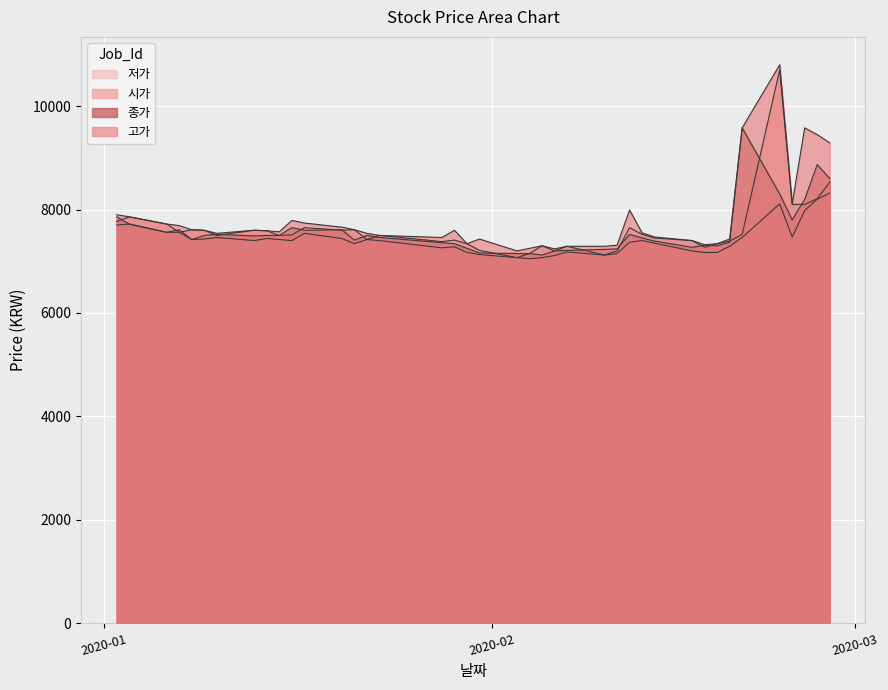

Reading right to left, list all the values displayed in this chart.

고가: 9290	9450	9580	8110	10800	9580	7430	7340	7320	7400	7470	7550	7990	7310	7290	7290	7240	7300	7250	7200	7430	7340	7600	7460	7500	7540	7610	7660	7740	7790	7570	7590	7600	7540	7600	7610	7690	7720	7860	7900
종가: 8600	8870	8200	7800	8300	9580	7370	7300	7310	7270	7390	7450	7520	7240	7230	7210	7200	7120	7150	7150	7160	7250	7340	7360	7460	7500	7410	7610	7600	7650	7500	7500	7490	7520	7500	7420	7610	7560	7720	7860
시가: 8530	8210	8100	8100	10700	7520	7390	7340	7270	7400	7450	7520	7650	7200	7120	7290	7200	7300	7150	7070	7210	7340	7410	7380	7500	7420	7610	7600	7650	7510	7500	7590	7600	7500	7600	7610	7560	7720	7860	7770
저가: 8320	8200	7980	7470	8110	7460	7290	7170	7170	7200	7350	7400	7370	7150	7120	7180	7110	7070	7050	7070	7130	7170	7280	7260	7400	7420	7340	7440	7540	7400	7420	7440	7400	7460	7430	7420	7560	7560	7720	7700